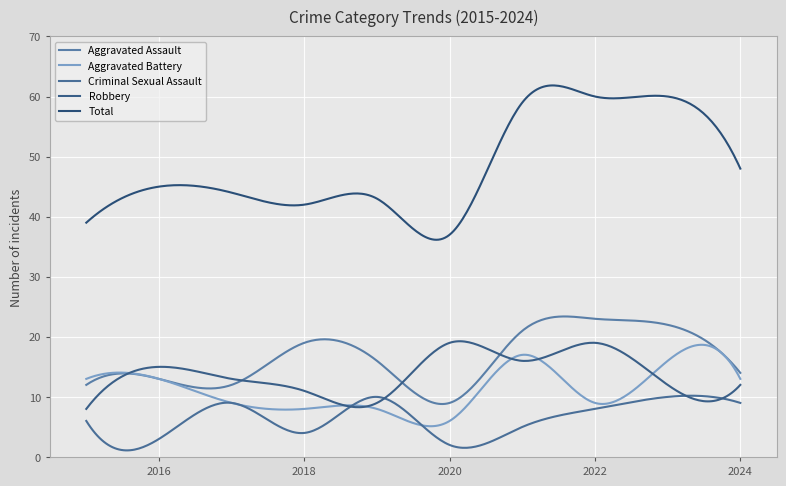

How many lines are shown in the chart?

5